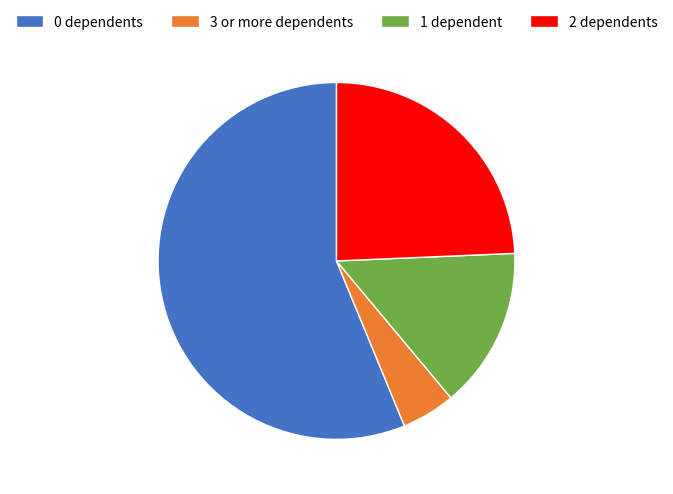

Is it true that 2 dependents is 24% of the pie?

True